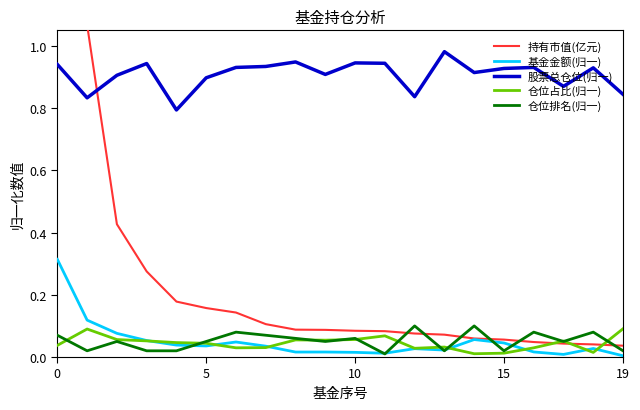

Which series has the largest total across all categories?

股票总仓位(归一)